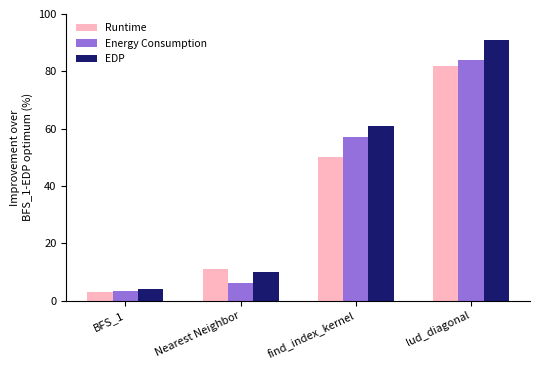

The Energy Consumption series shows 42.7 at lud_diagonal. True or false?

False